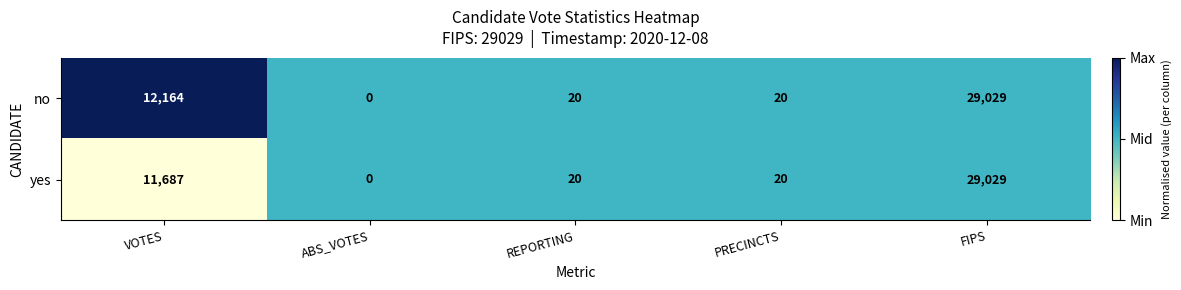

At which category is the sum across all series the highest?

FIPS